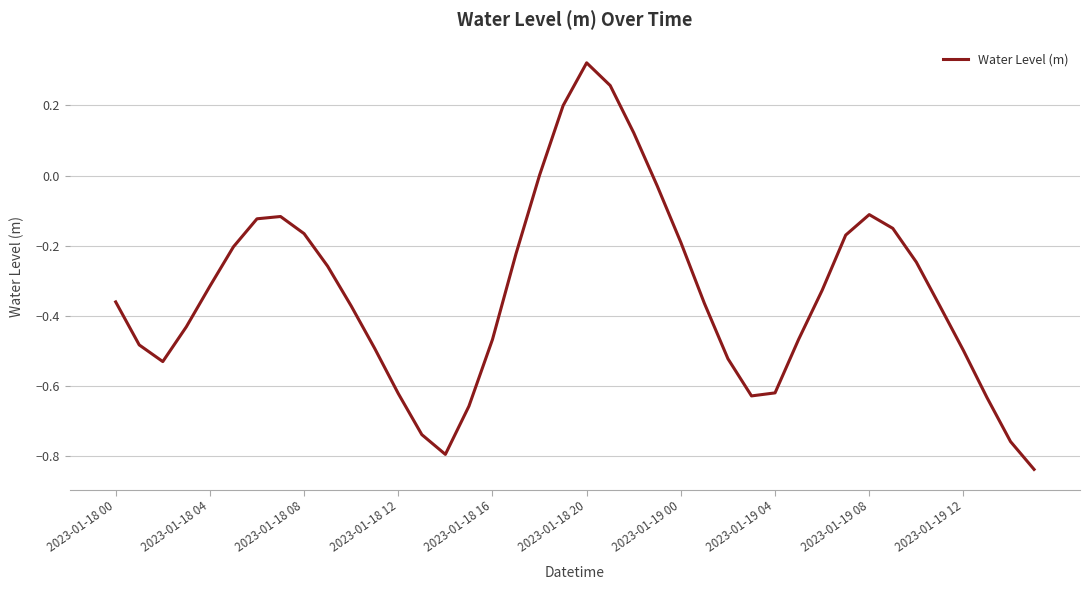

What is the difference between the maximum and minimum values?

1.2